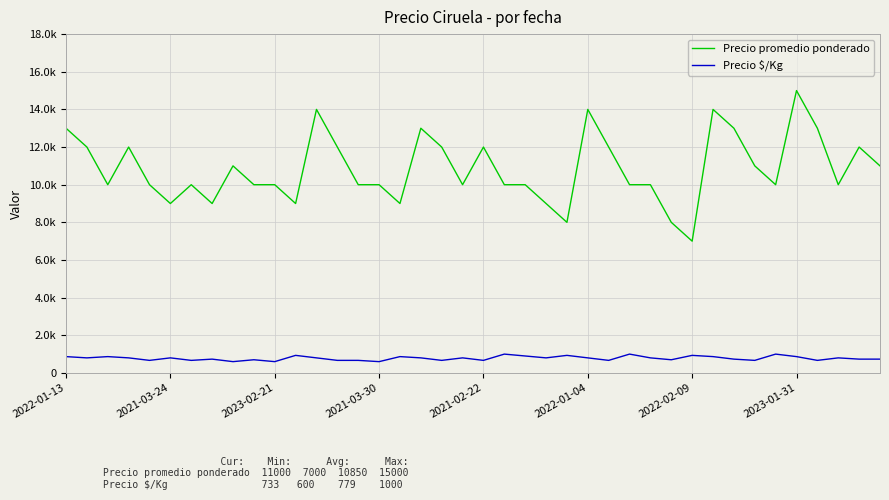

Which category has the highest value across all series?

2023-01-31